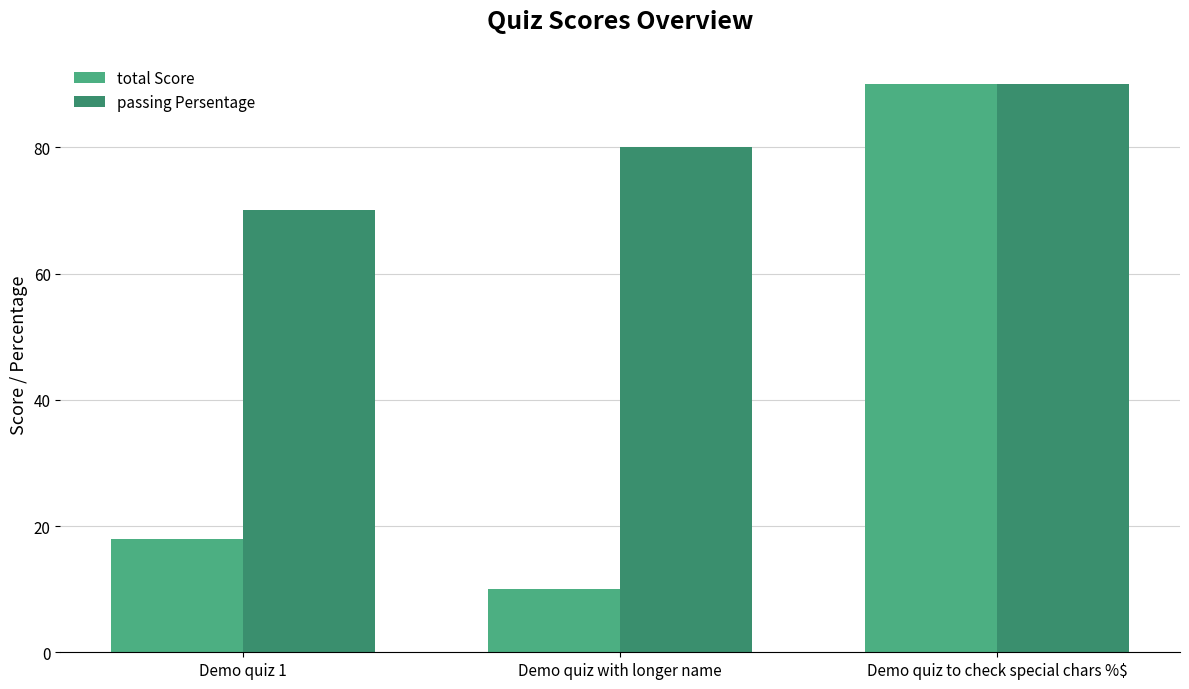

At how many categories does at least one series exceed 45?

3